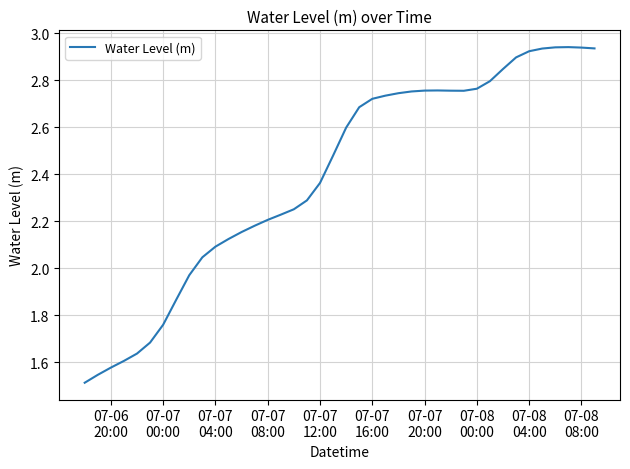

What is the difference between the maximum and minimum values?

1.4